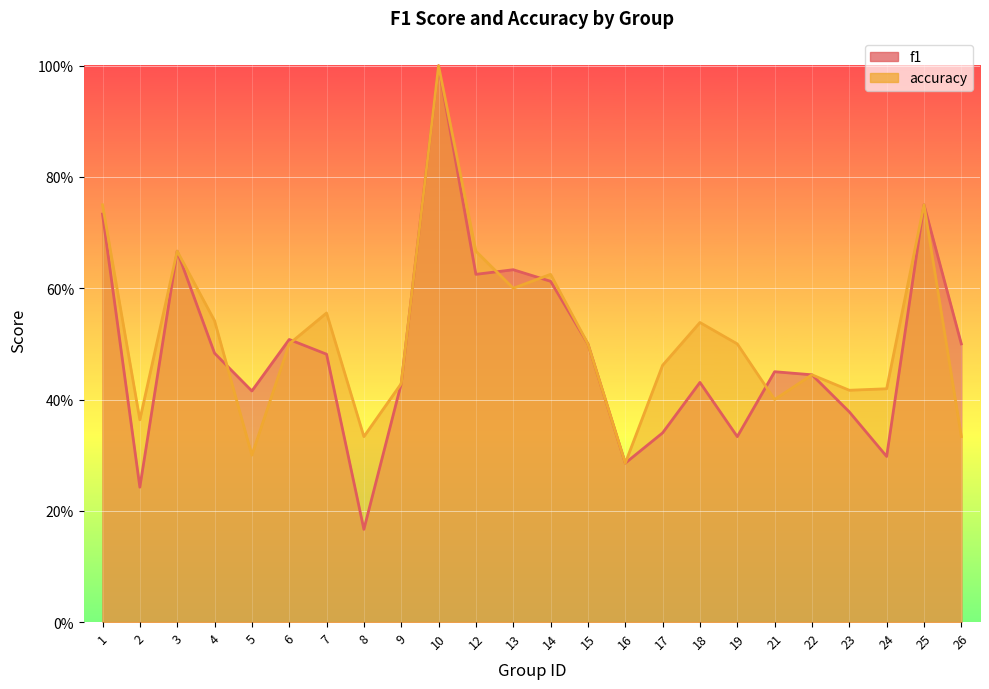

What are all the series names shown in the legend?

f1, accuracy